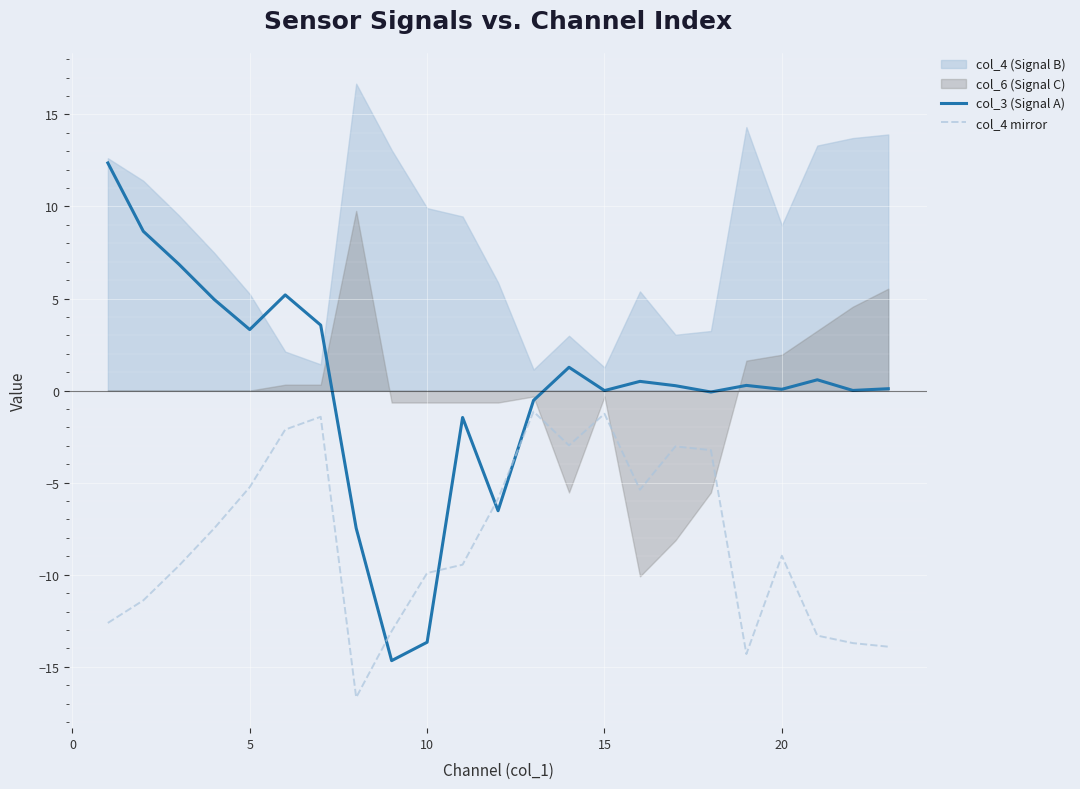

Where is the first local minimum for col_3 (Signal A)?

5